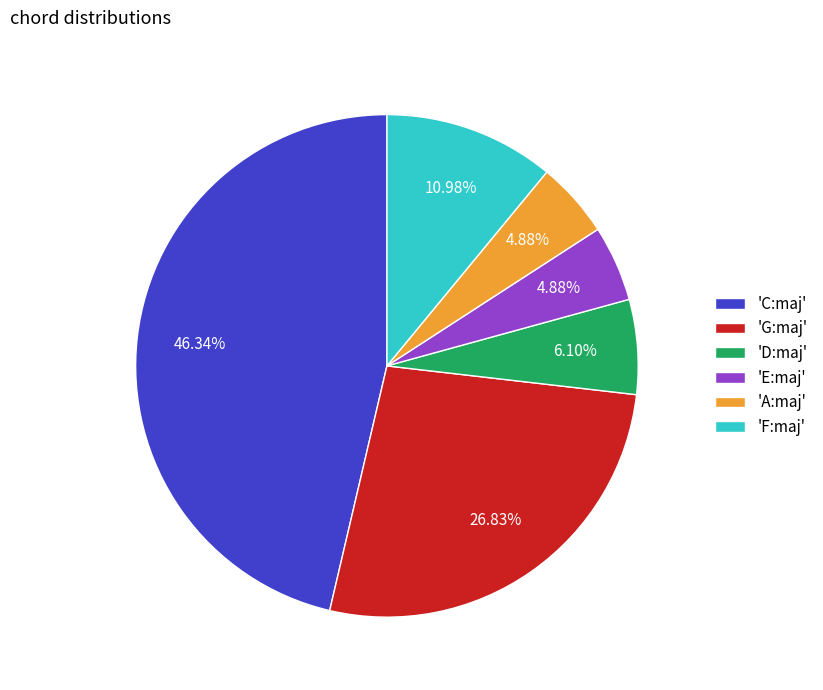

Which category has the biggest portion of the pie?

'C:maj'